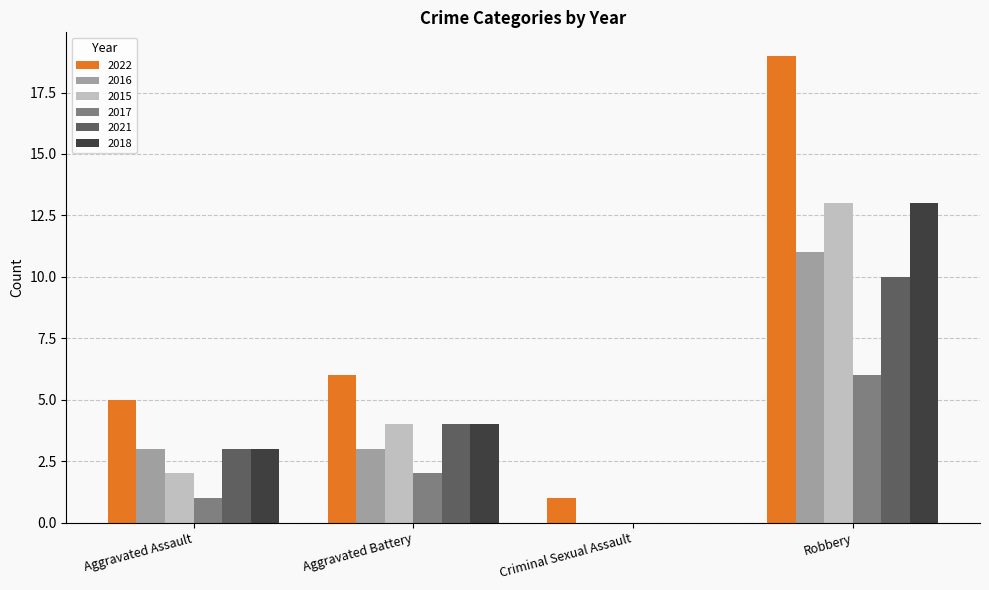

What are all the series names shown in the legend?

2022, 2016, 2015, 2017, 2021, 2018